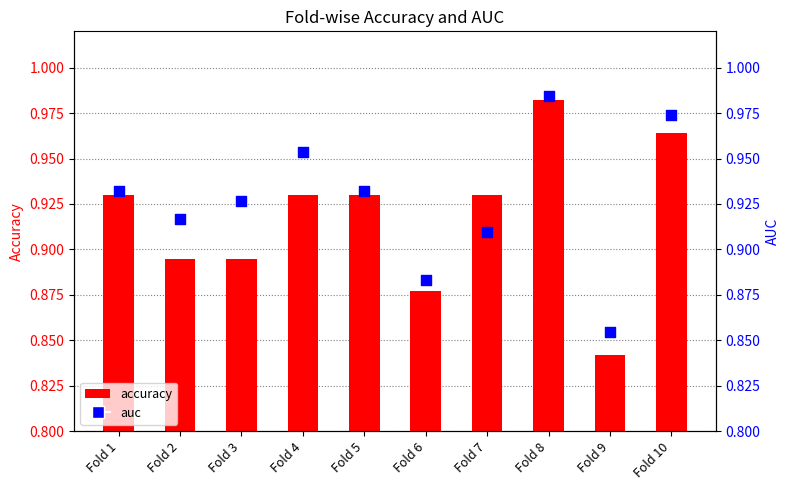

At which category is the sum across all series the highest?

Fold 8